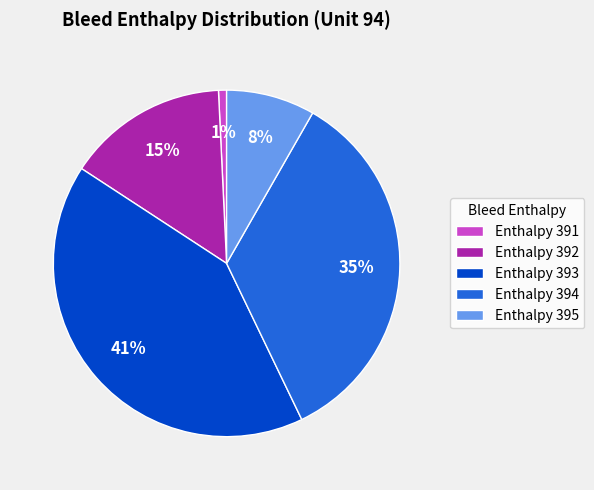

Rank the categories by value from highest to lowest.

Enthalpy 393, Enthalpy 394, Enthalpy 392, Enthalpy 395, Enthalpy 391